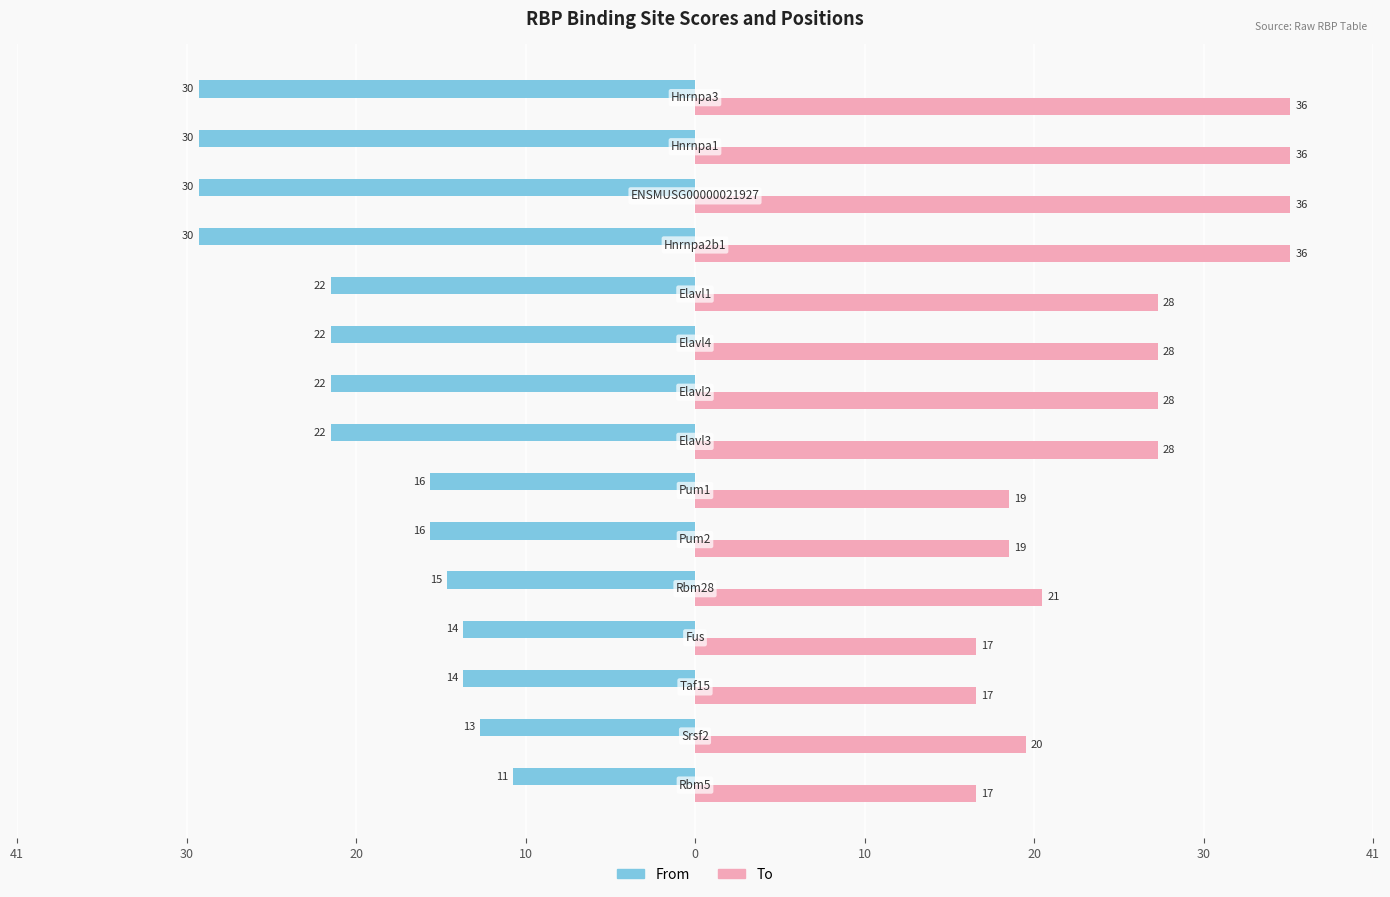

What are all the series names shown in the legend?

From, To